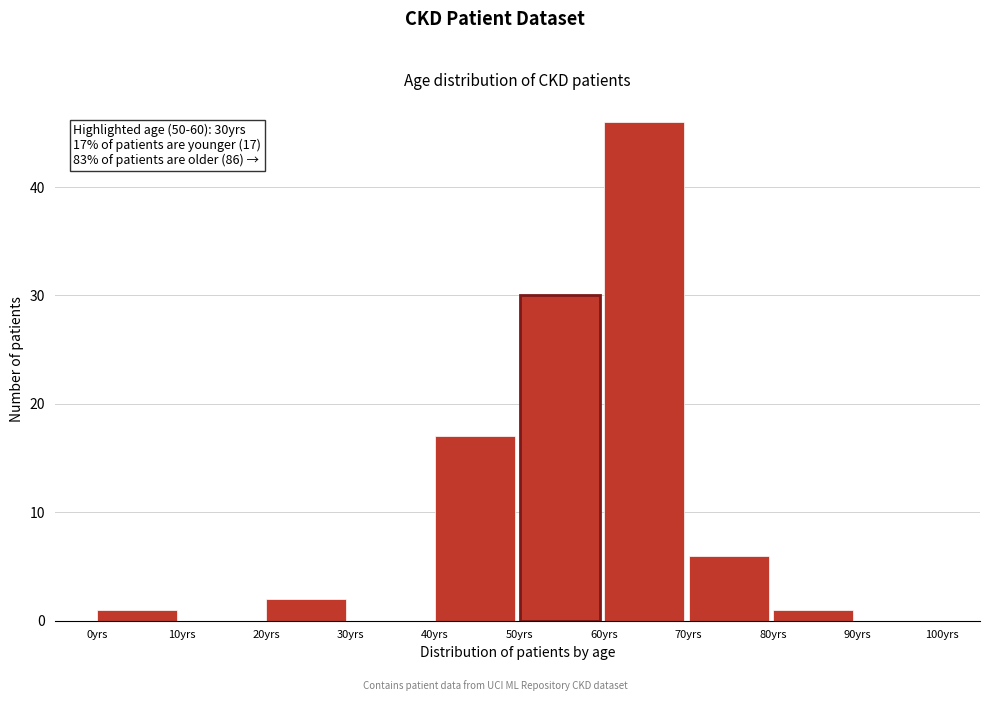

Which range on the x-axis has the tallest bar?

60 to 70